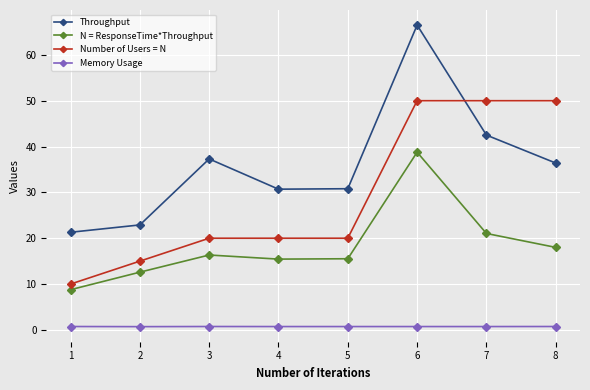

What is the difference between the N = ResponseTime*Throughput values at 2 and 5?

2.9